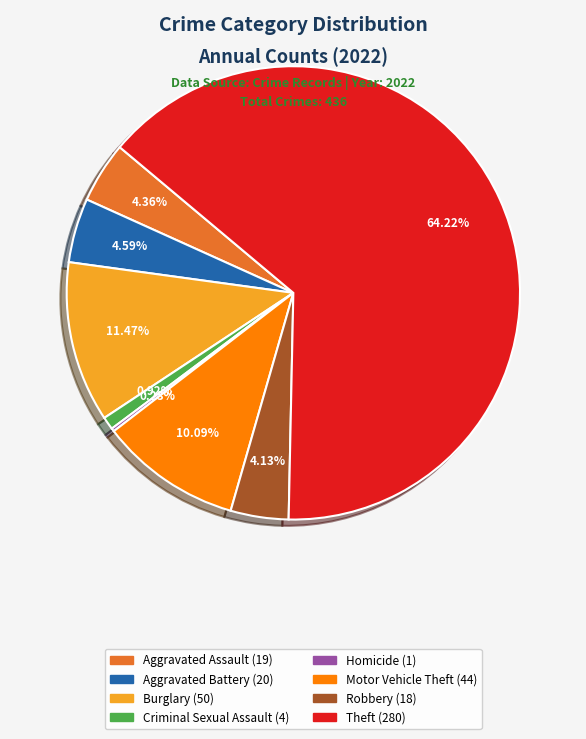

Does any single category account for the majority?

Yes